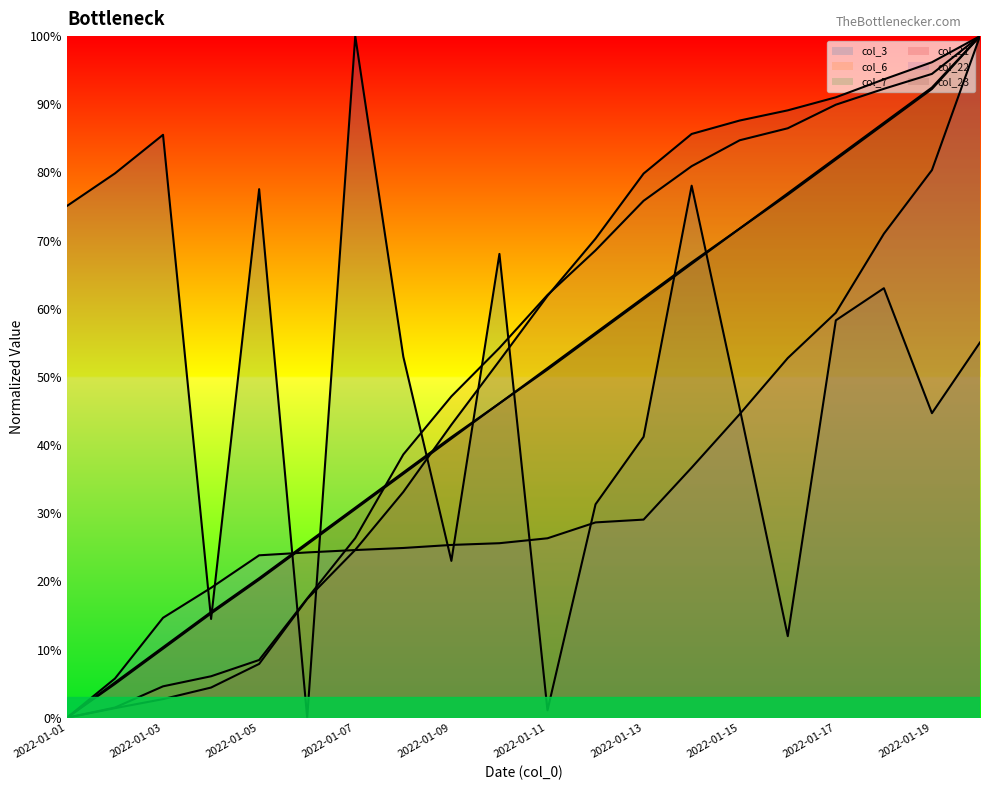

Where does the col_23 series first go above 61?

2022-01-11